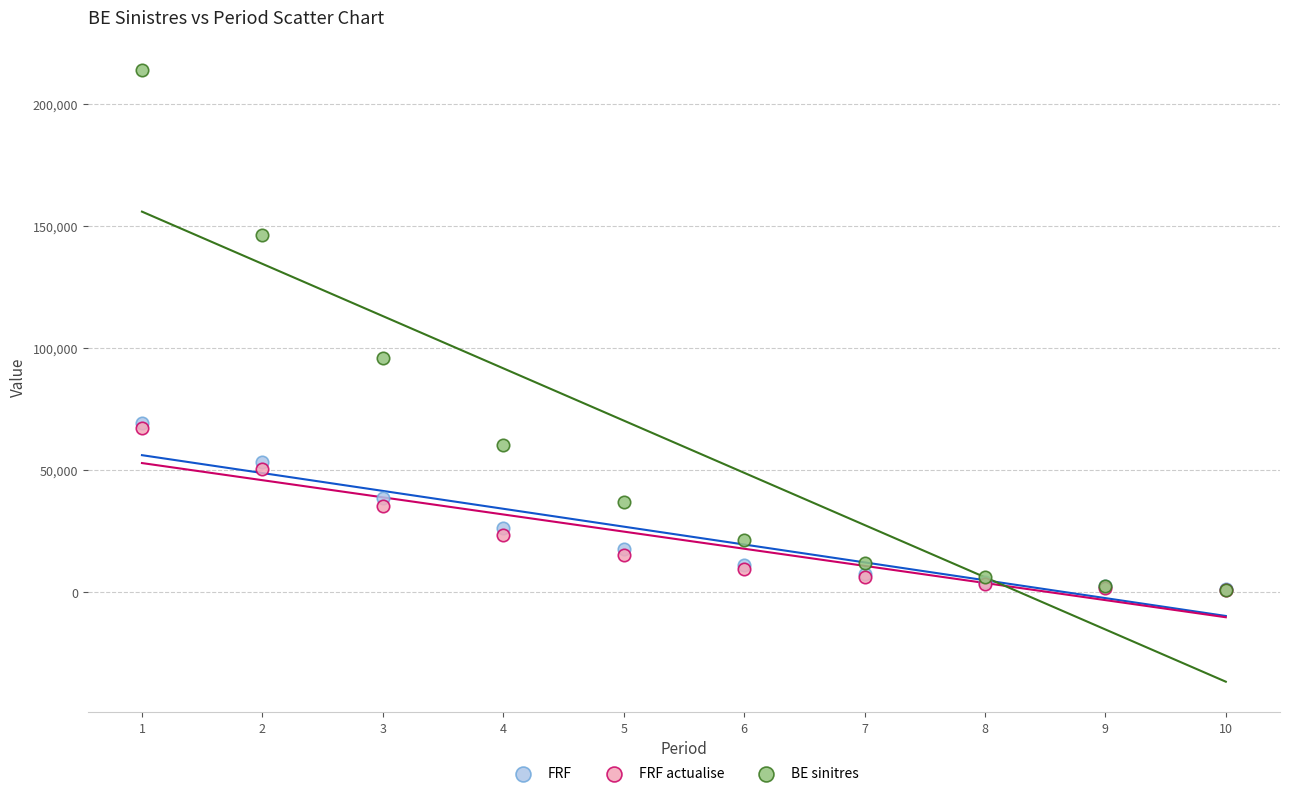

In the BE sinitres series, what Y value is closest to 107338?

95897.0